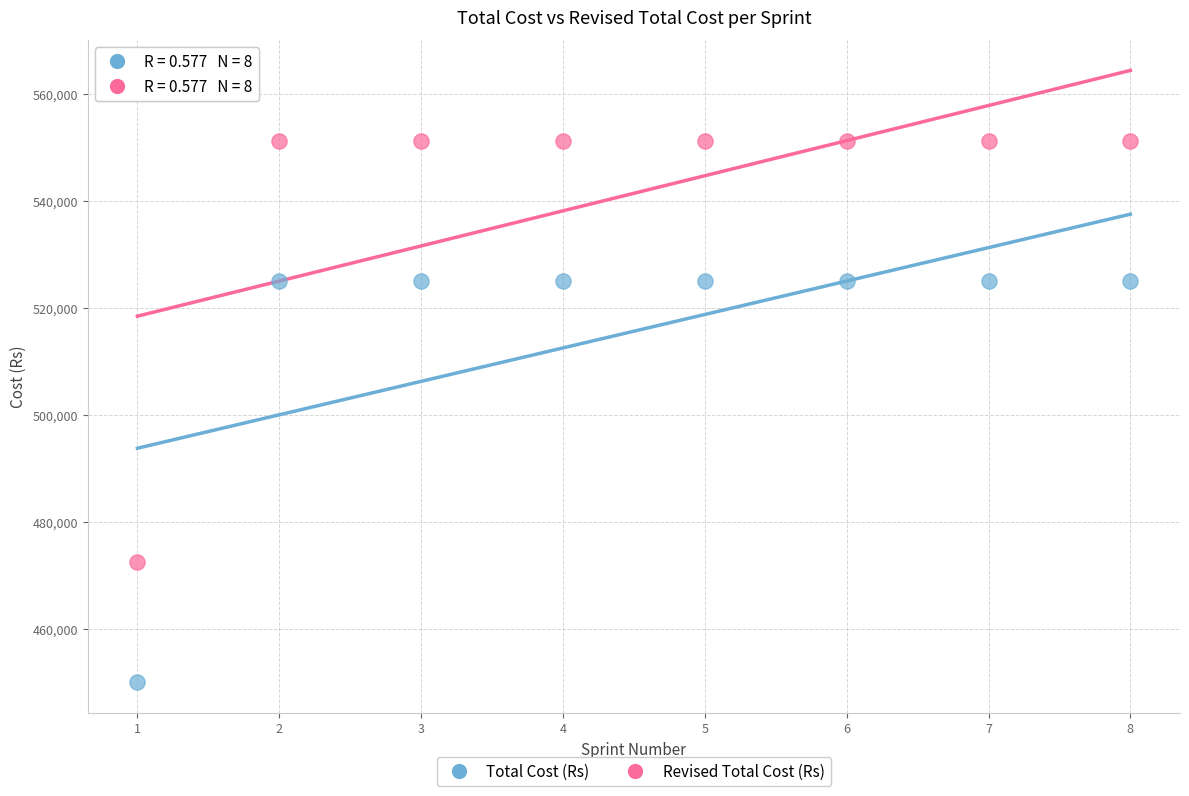

What is the X range (max minus min) for the scatter plot?

7